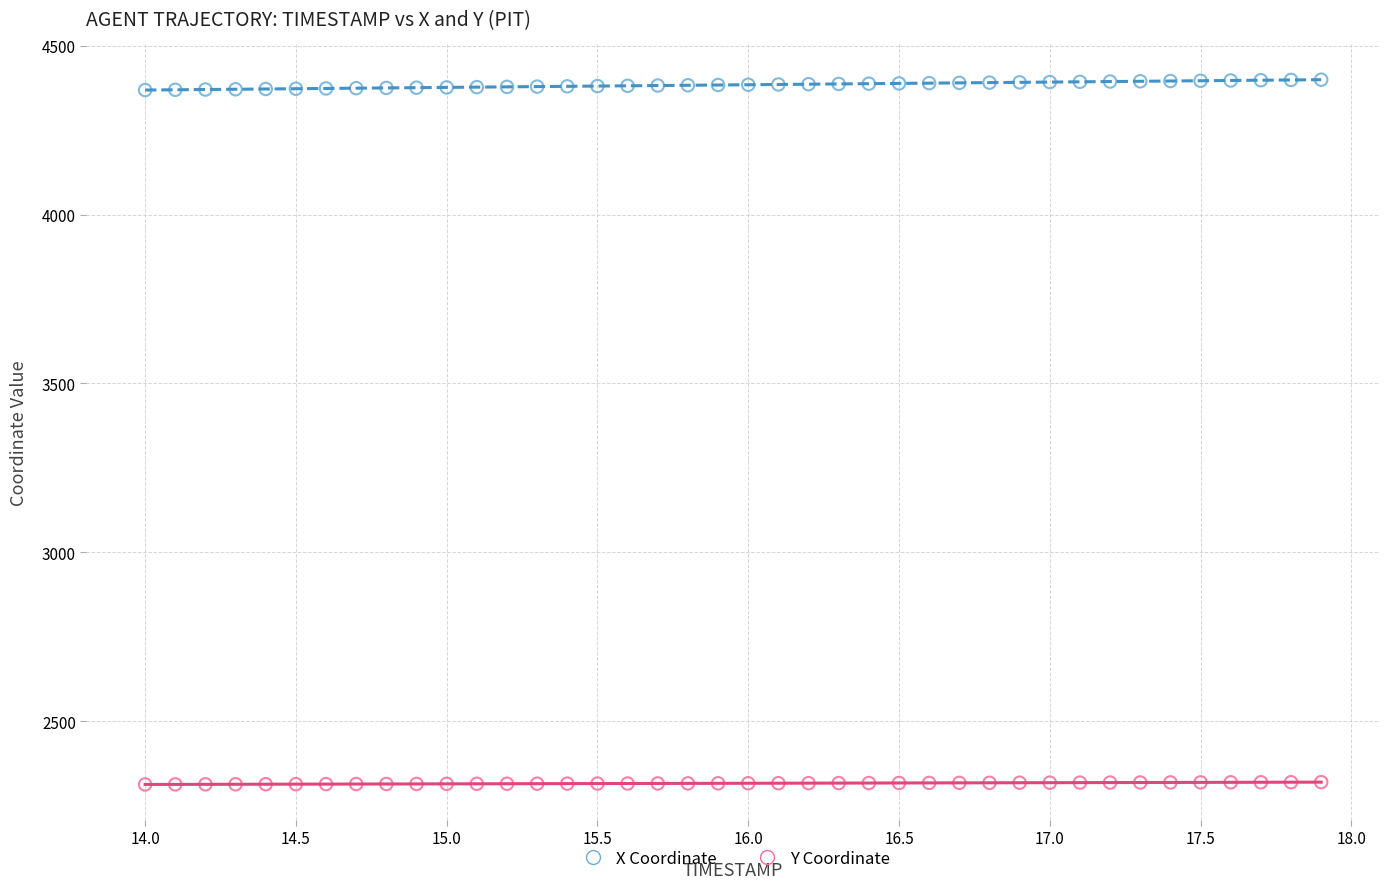

Across all data points, what is the range of Y values (max minus min)?

2087.4